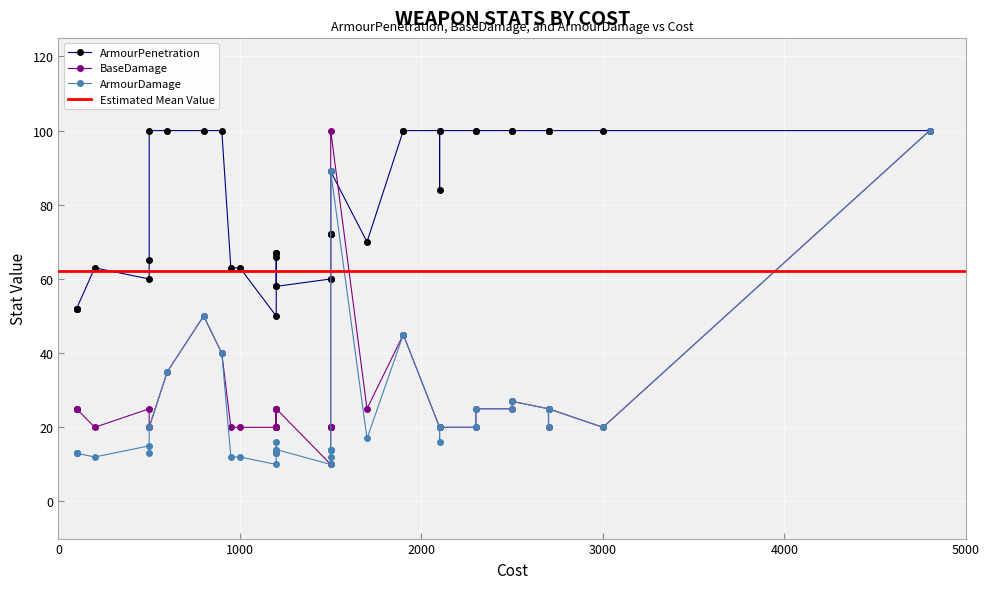

Is the value of ArmourPenetration at autosniper greater than the value of ArmourDamage at m16?

Yes